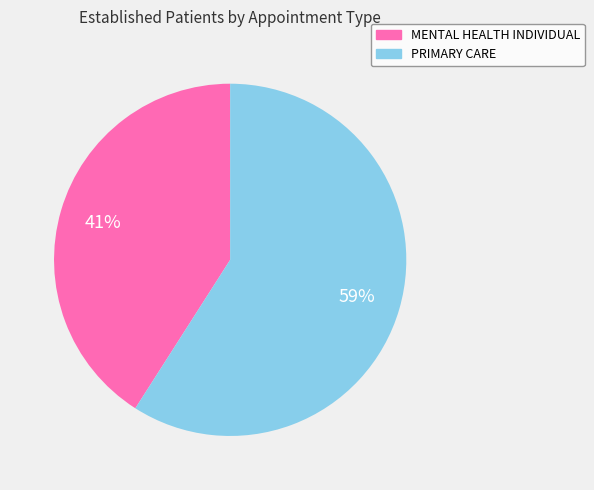

Combined, do PRIMARY CARE and MENTAL HEALTH INDIVIDUAL account for over 50%?

Yes